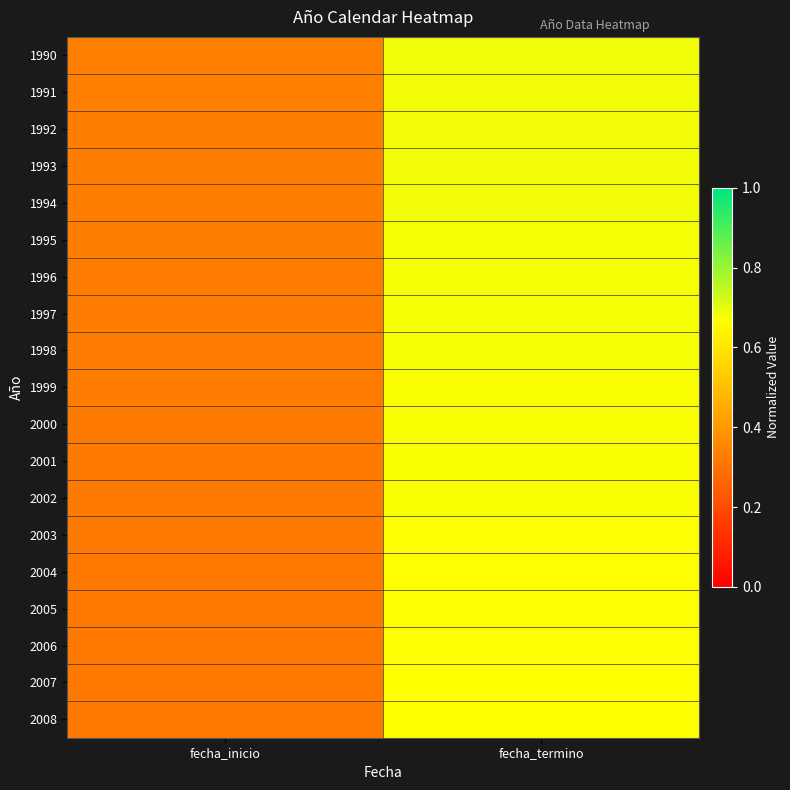

Reading left to right, list all the values displayed in this chart.

1990: fecha_inicio=0.3	fecha_termino=0.7
1991: fecha_inicio=0.3	fecha_termino=0.7
1992: fecha_inicio=0.3	fecha_termino=0.7
1993: fecha_inicio=0.3	fecha_termino=0.7
1994: fecha_inicio=0.3	fecha_termino=0.7
1995: fecha_inicio=0.3	fecha_termino=0.7
1996: fecha_inicio=0.3	fecha_termino=0.7
1997: fecha_inicio=0.3	fecha_termino=0.7
1998: fecha_inicio=0.3	fecha_termino=0.7
1999: fecha_inicio=0.3	fecha_termino=0.7
2000: fecha_inicio=0.3	fecha_termino=0.7
2001: fecha_inicio=0.3	fecha_termino=0.7
2002: fecha_inicio=0.3	fecha_termino=0.7
2003: fecha_inicio=0.3	fecha_termino=0.7
2004: fecha_inicio=0.3	fecha_termino=0.7
2005: fecha_inicio=0.3	fecha_termino=0.7
2006: fecha_inicio=0.3	fecha_termino=0.7
2007: fecha_inicio=0.3	fecha_termino=0.7
2008: fecha_inicio=0.3	fecha_termino=0.7